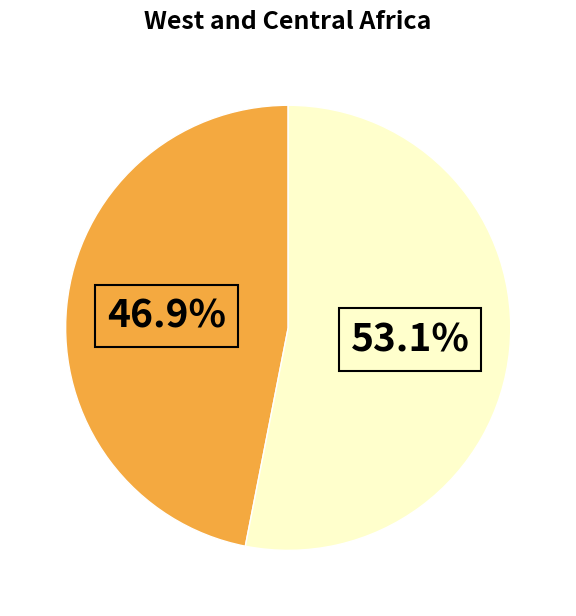

Is there any slice that represents more than half of the pie?

Yes